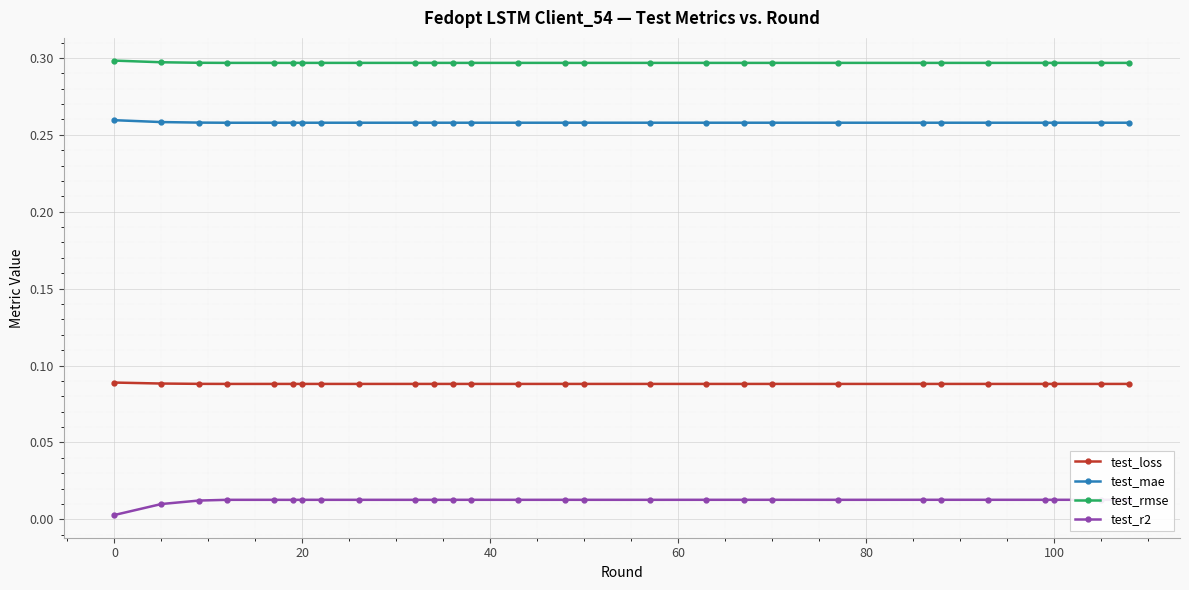

True or false: test_rmse and test_r2 intersect in this chart.

False